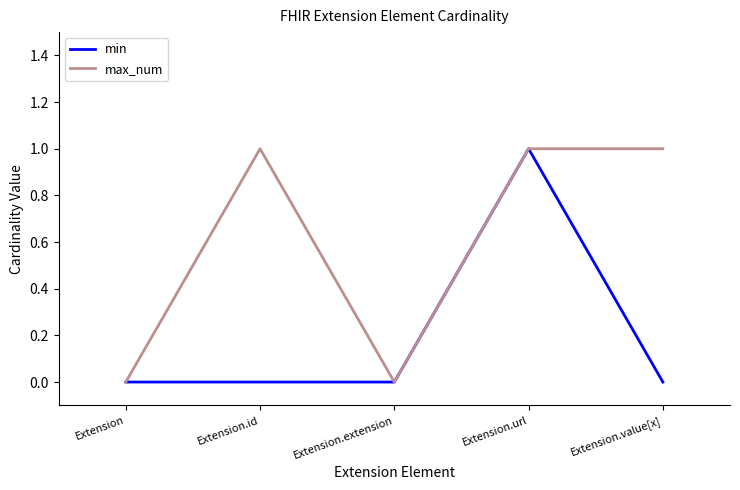

List the series in order of their overall mean, lowest first.

min, max_num